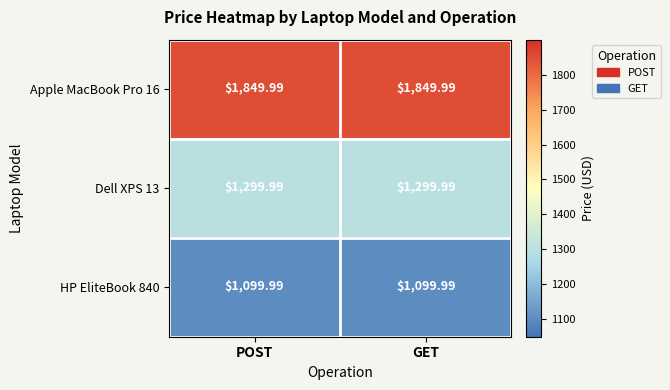

Is the value of Apple MacBook Pro 16 at POST greater than the value of HP EliteBook 840 at GET?

Yes